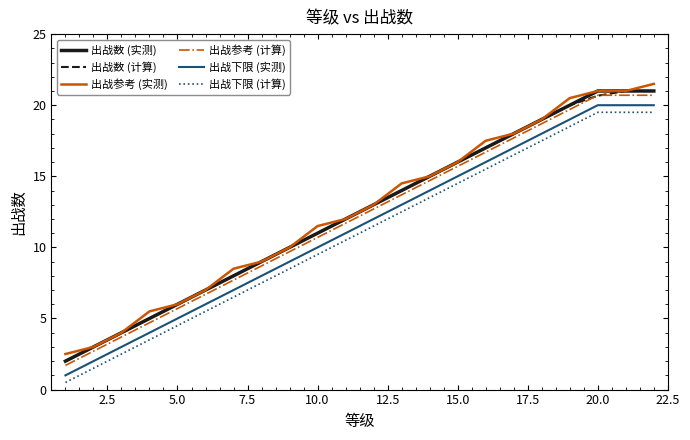

What is the average value of the 出战参考 (实测) series?

12.5